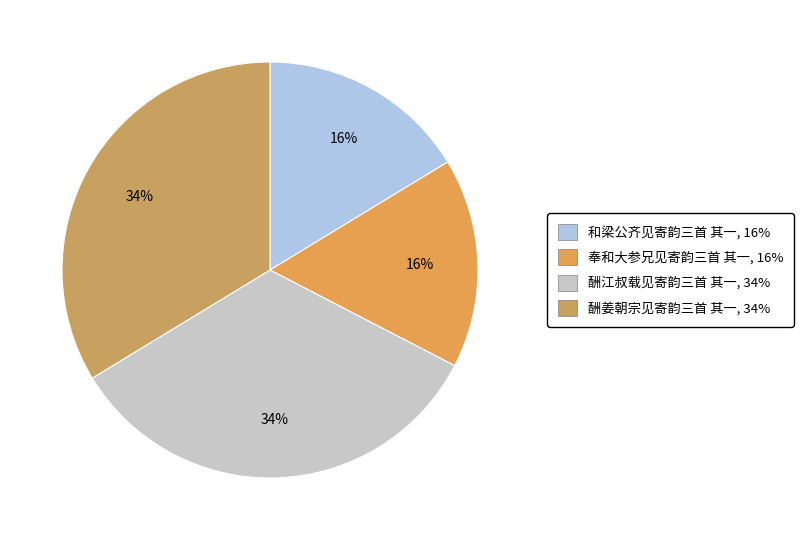

Is it true that 奉和大参兄见寄韵三首 其一 is 5% of the pie?

False